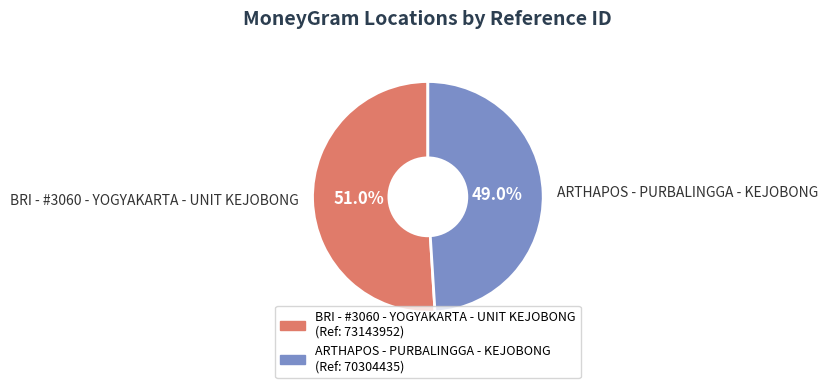

How many slices are in this pie chart?

2